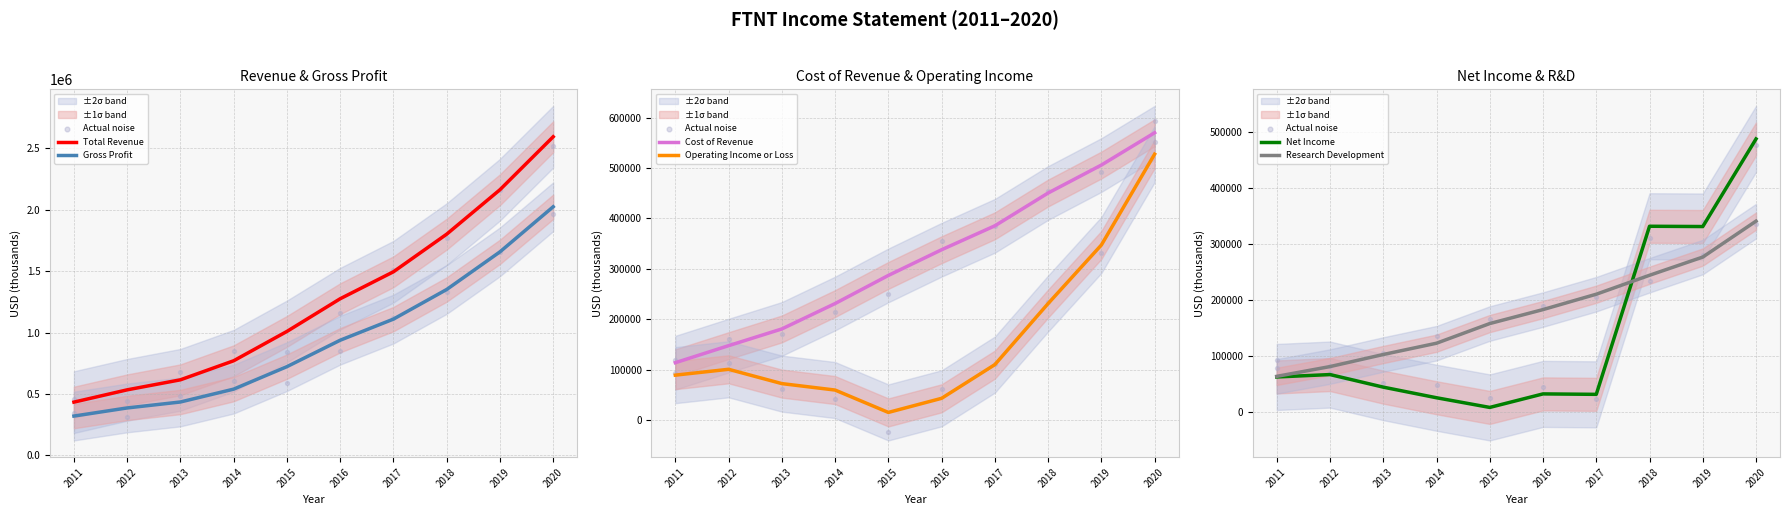

Which series reaches the maximum Y coordinate?

Total Revenue